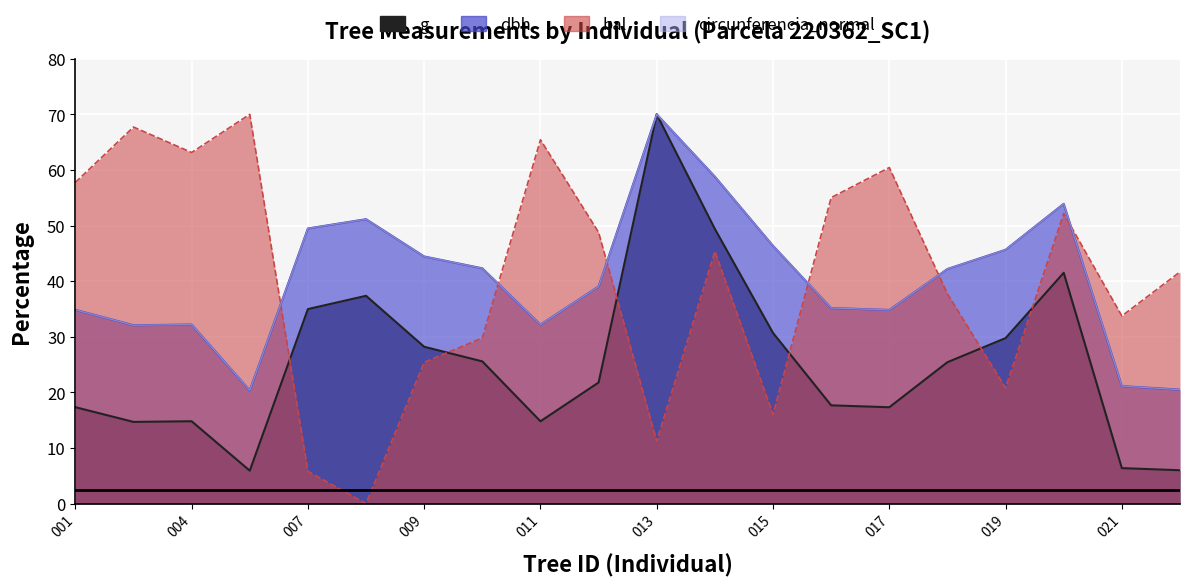

What is the value of the dbh point at the 4th from the left?

20.3